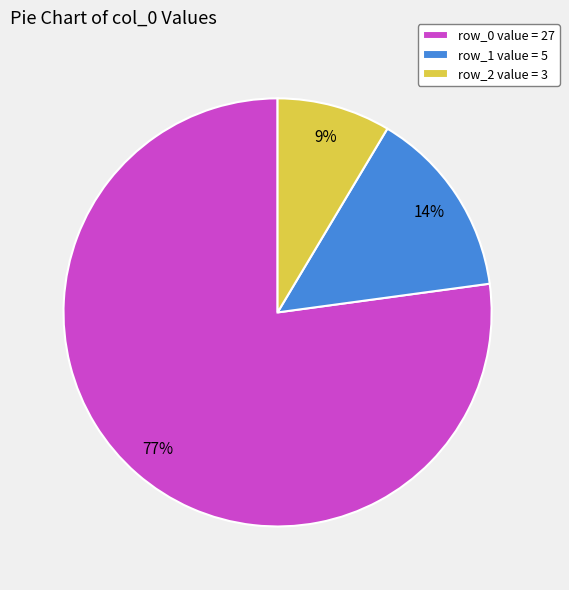

How many segments does this pie chart have?

3